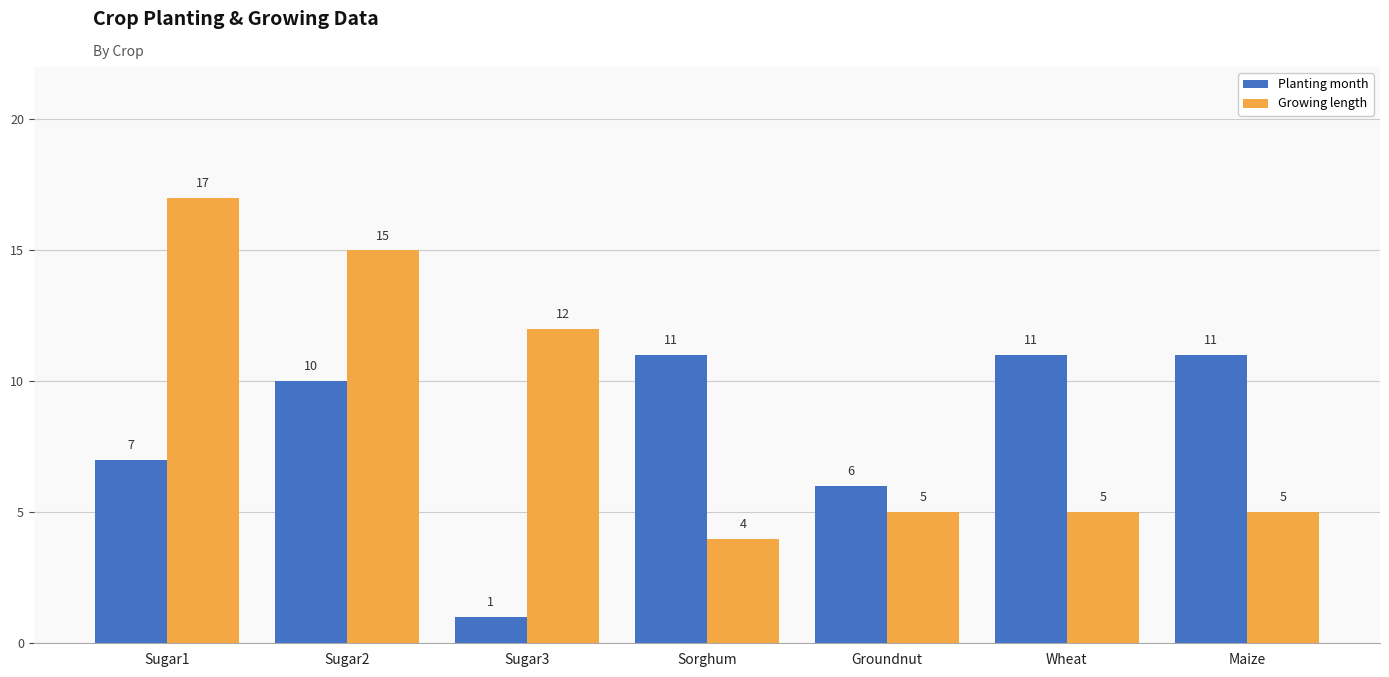

What is the maximum value for Growing length?

17